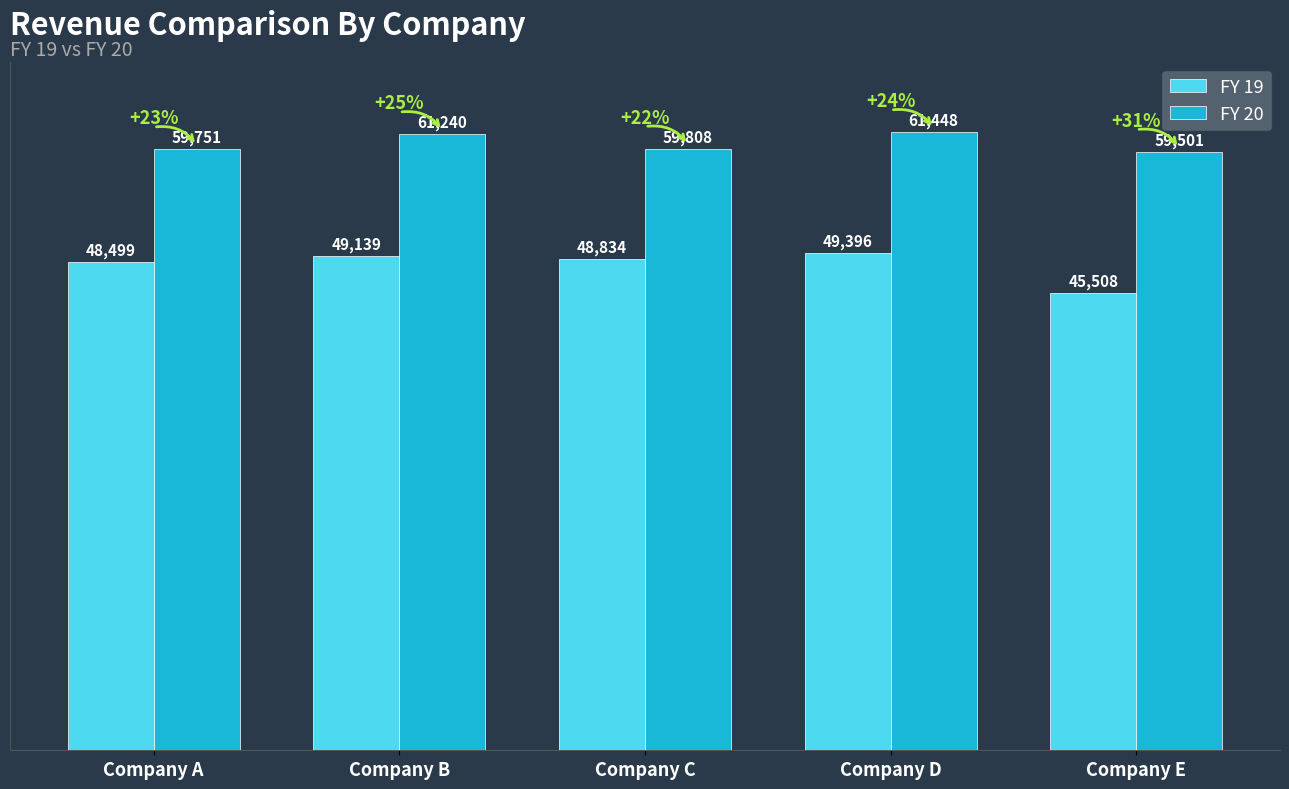

What is the difference between the maximum and minimum values in the FY 19 series?

3888